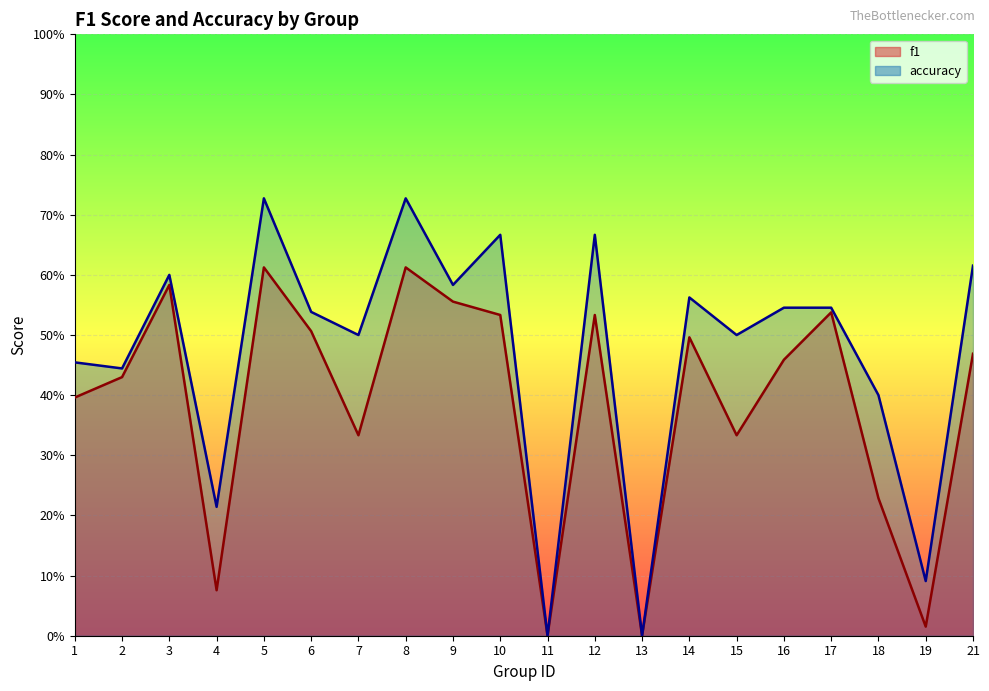

Reading left to right, transcribe all the data shown in this chart.

f1: 1=0.4	2=0.4	3=0.6	4=0.1	5=0.6	6=0.5	7=0.3	8=0.6	9=0.6	10=0.5	11=0.0	12=0.5	13=0.0	14=0.5	15=0.3	16=0.5	17=0.5	18=0.2	19=0.0	21=0.5
accuracy: 1=0.5	2=0.4	3=0.6	4=0.2	5=0.7	6=0.5	7=0.5	8=0.7	9=0.6	10=0.7	11=0.0	12=0.7	13=0.0	14=0.6	15=0.5	16=0.5	17=0.5	18=0.4	19=0.1	21=0.6